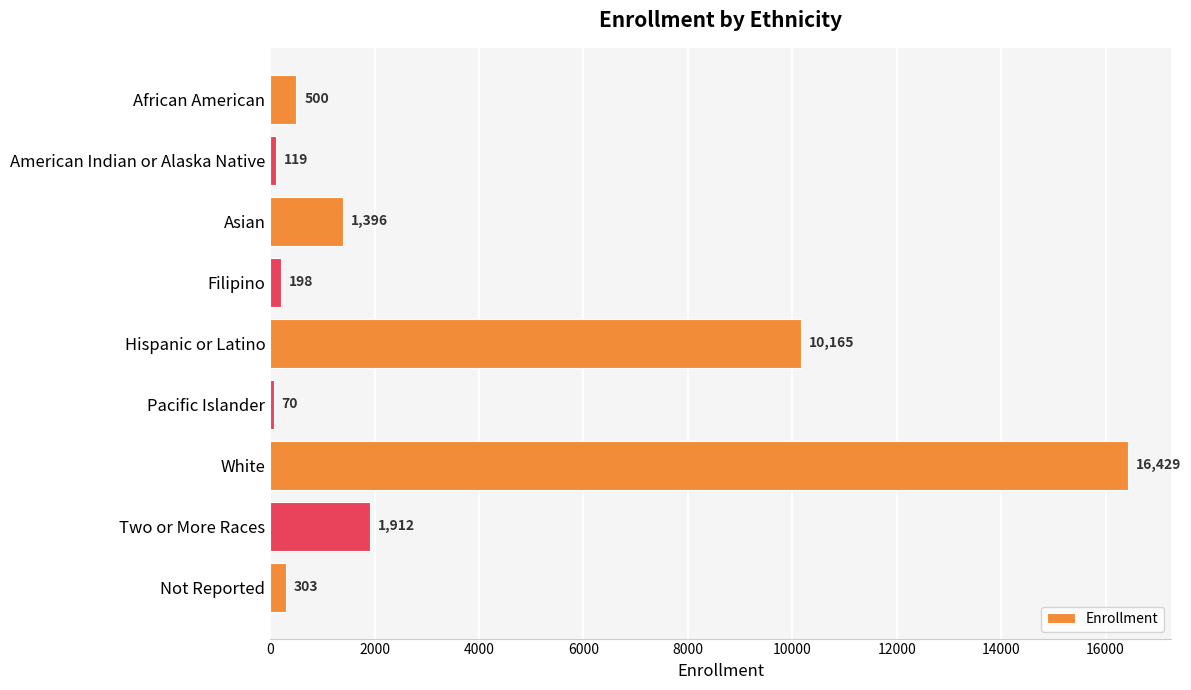

The chart shows a value of 500 at African American. True or false?

True